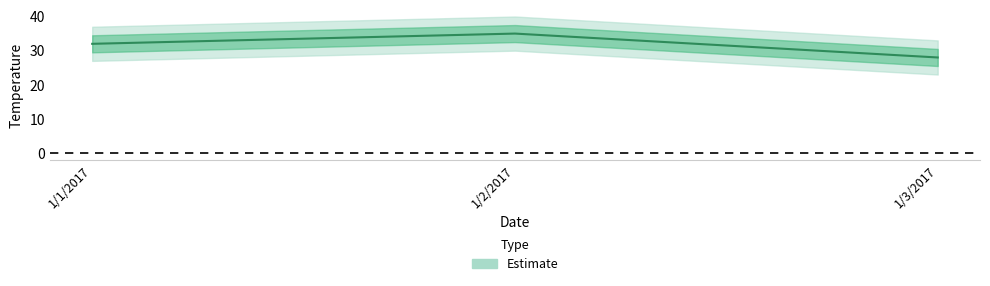

What is the label of the 2nd point from the right?

1/2/2017